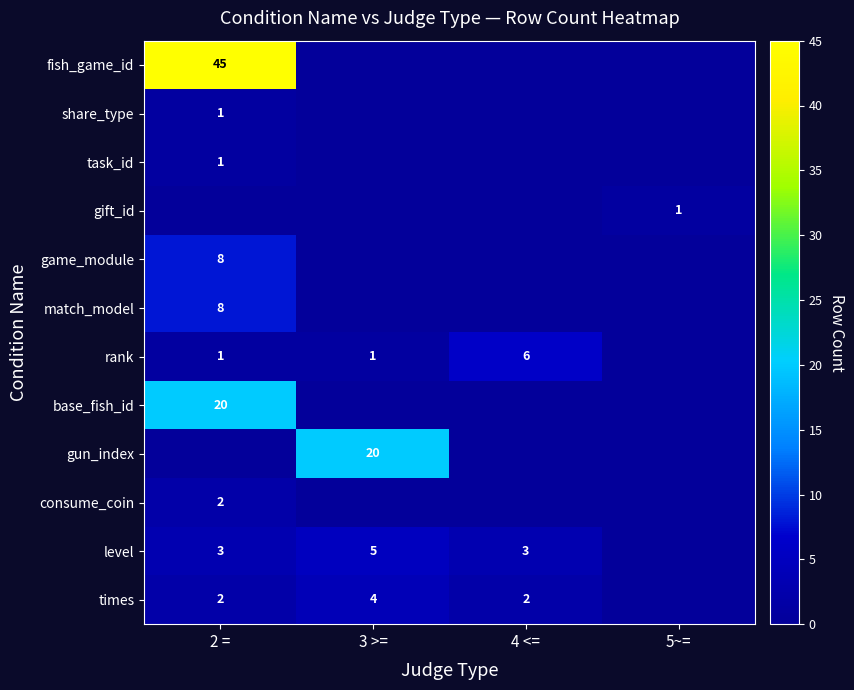

Is it true that times equals 6 at 3 >=?

False